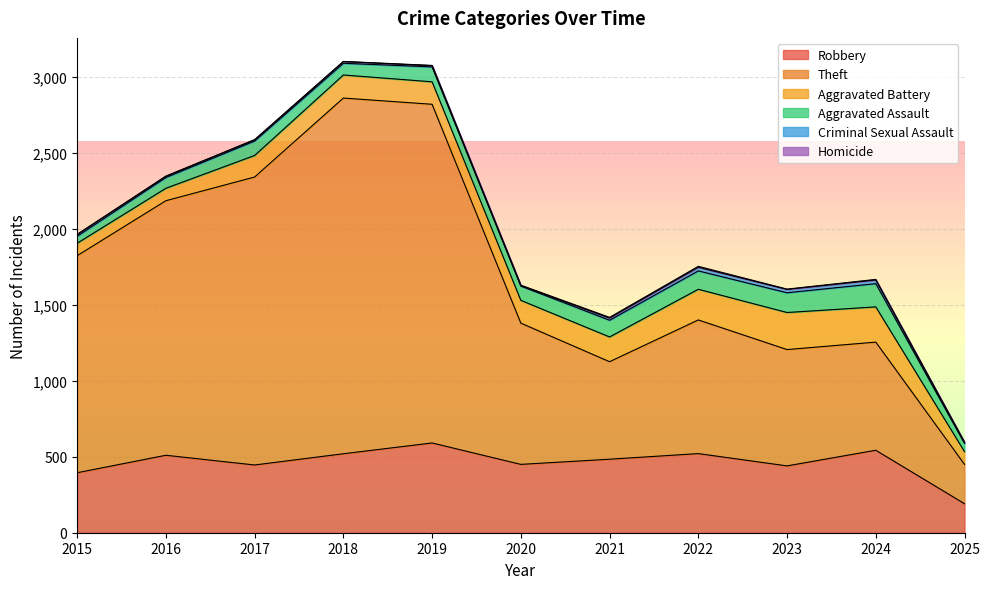

What is the difference between the highest and lowest values at 2018?

2341